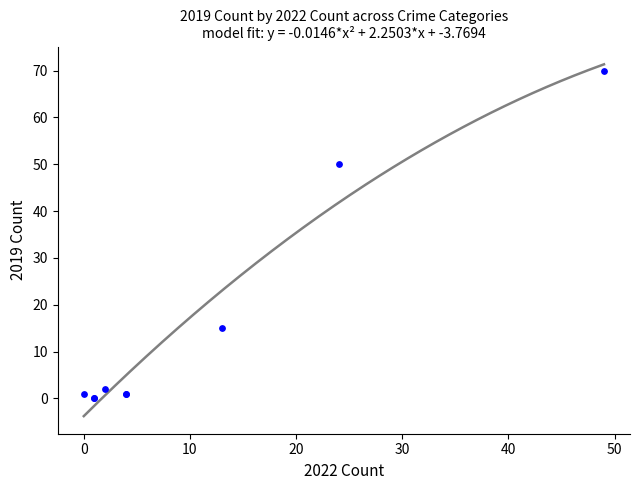

What Y value in the scatter plot is closest to 35?

50